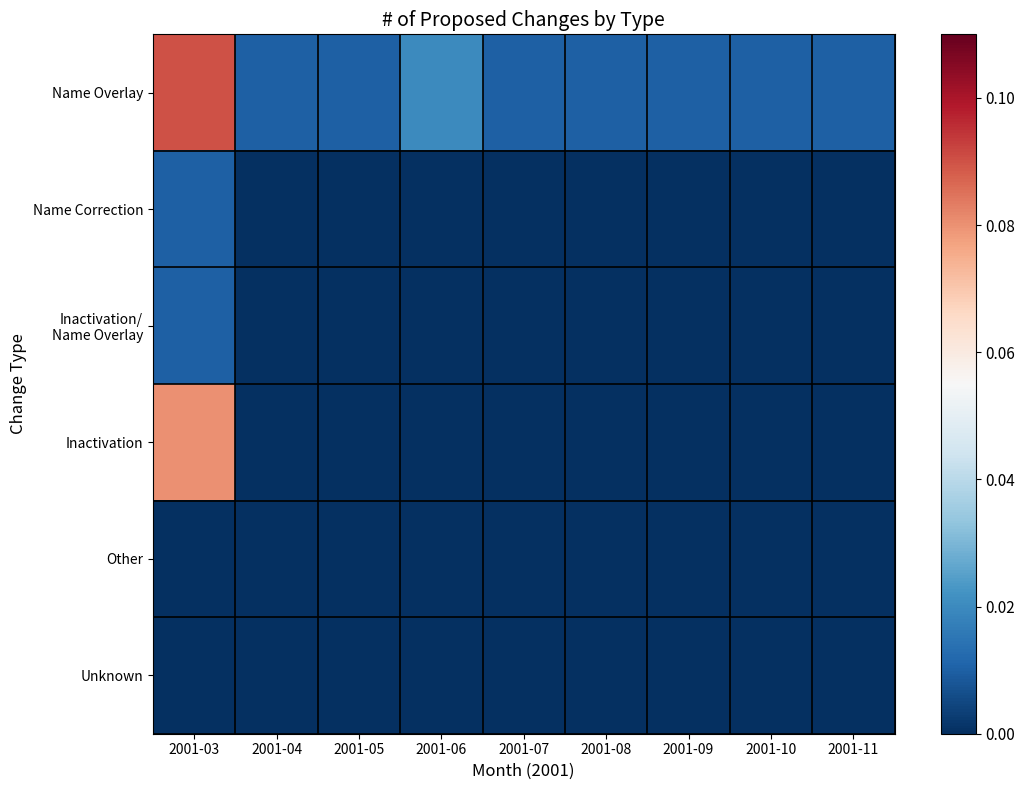

Which series has the largest total across all categories?

Name Overlay